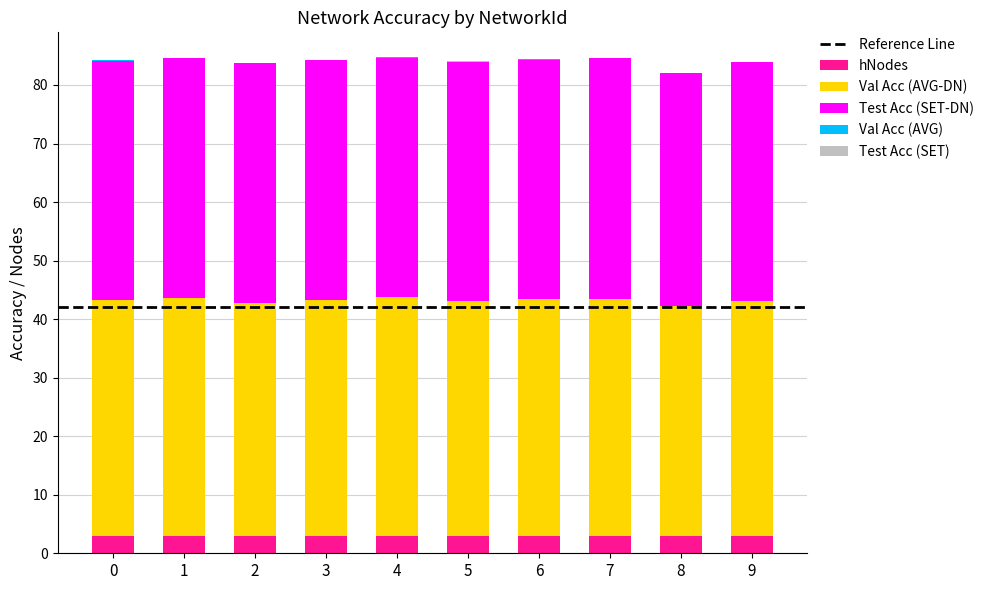

What is the total value across all series at 9?

84.0